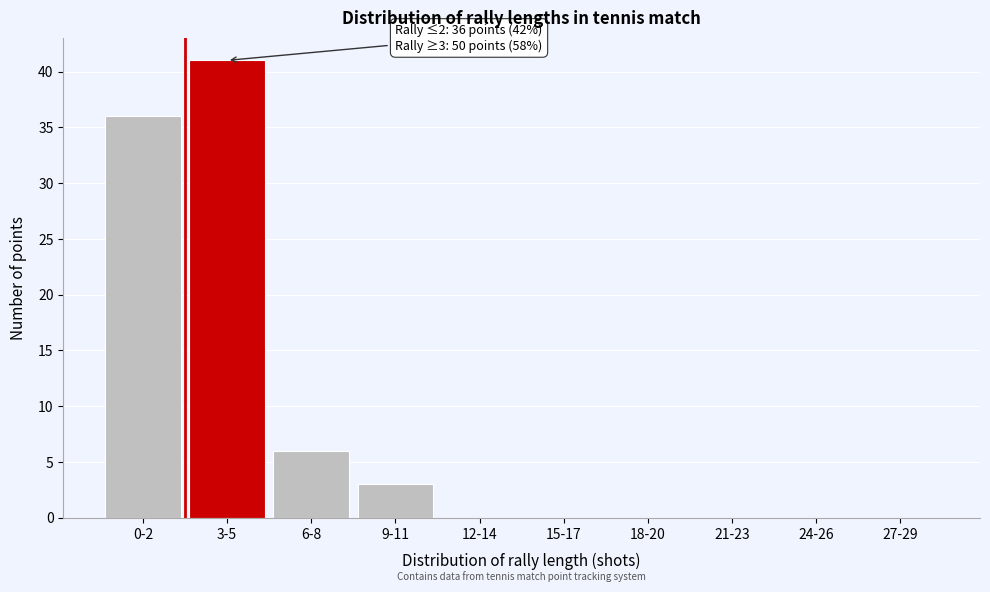

Reading left to right, what are all the values shown in this chart?

0-2=36	3-5=41	6-8=6	9-11=3	12-14=0	15-17=0	18-20=0	21-23=0	24-26=0	27-29=0